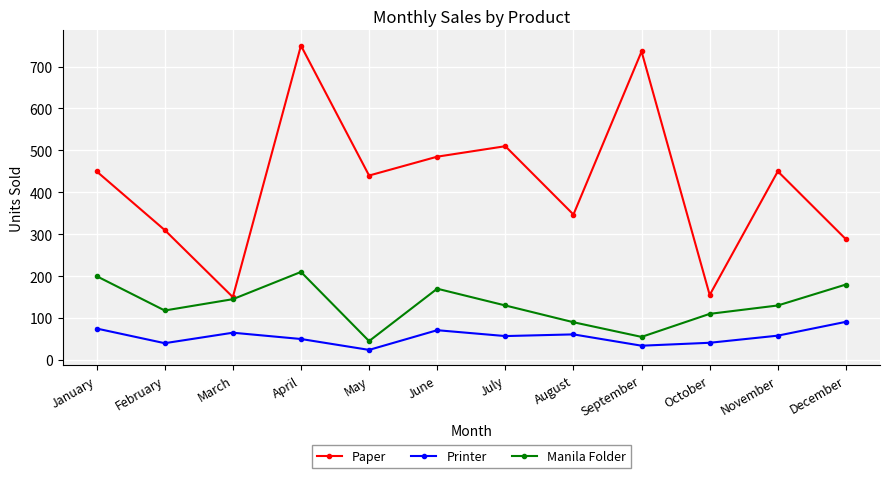

What is the minimum value for Printer?

24